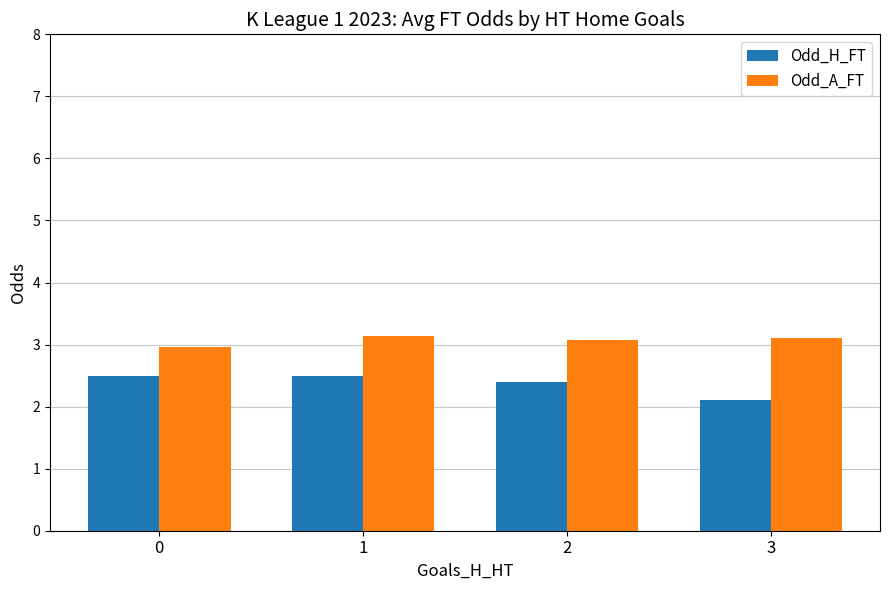

What is the minimum value shown in the chart?

2.1